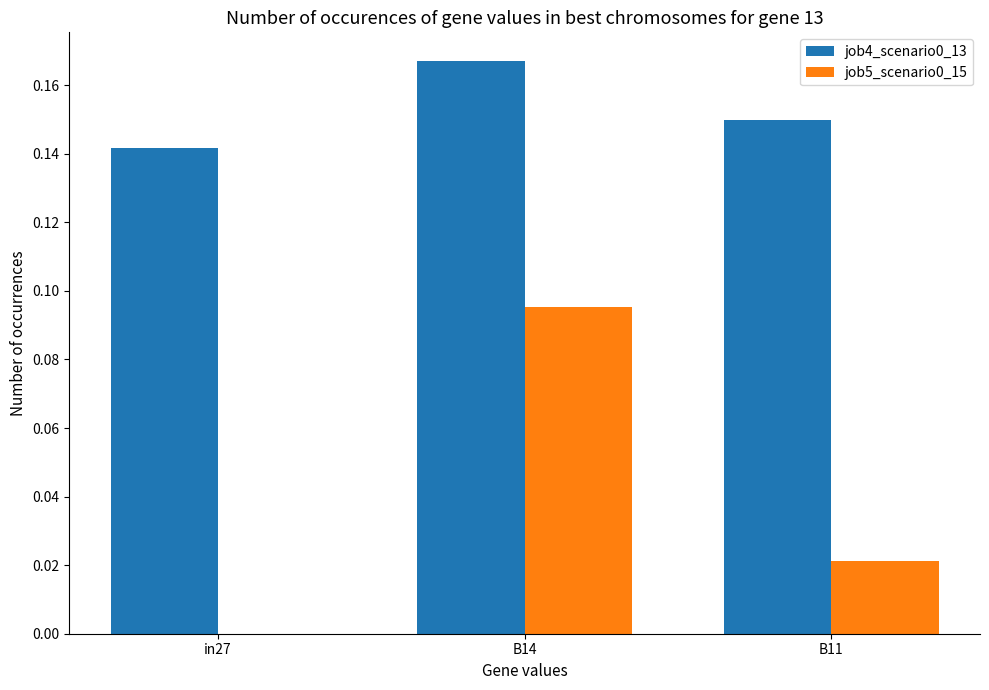

At which category does the chart reach its peak across all series?

B14